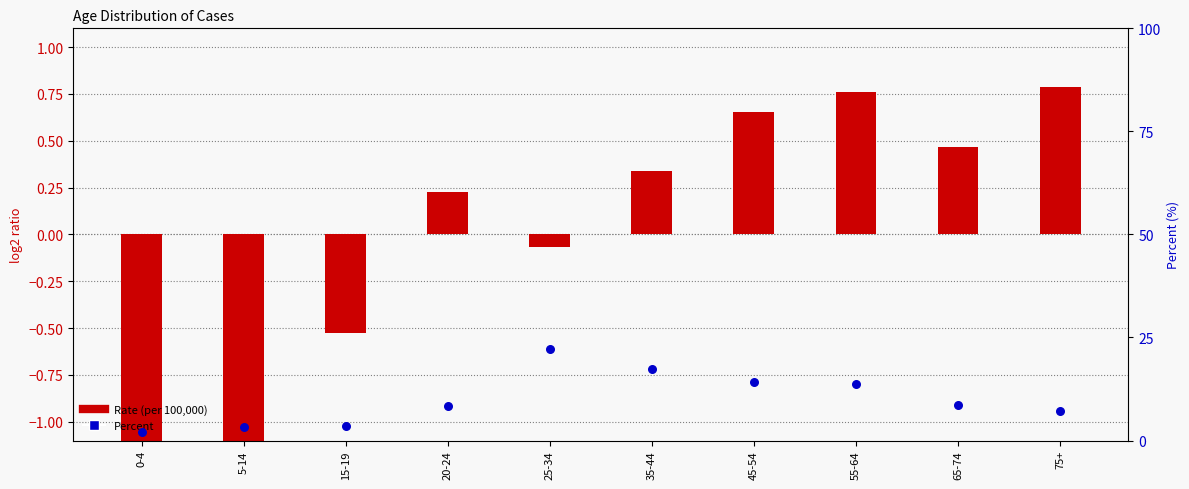

Which series reaches the minimum Y coordinate?

Rate (per 100,000)